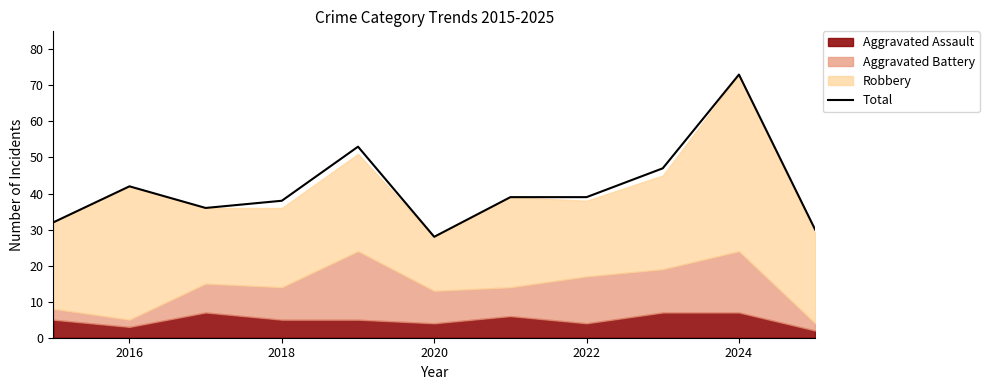

True or false: Total has a value of 38 at 2018.

True